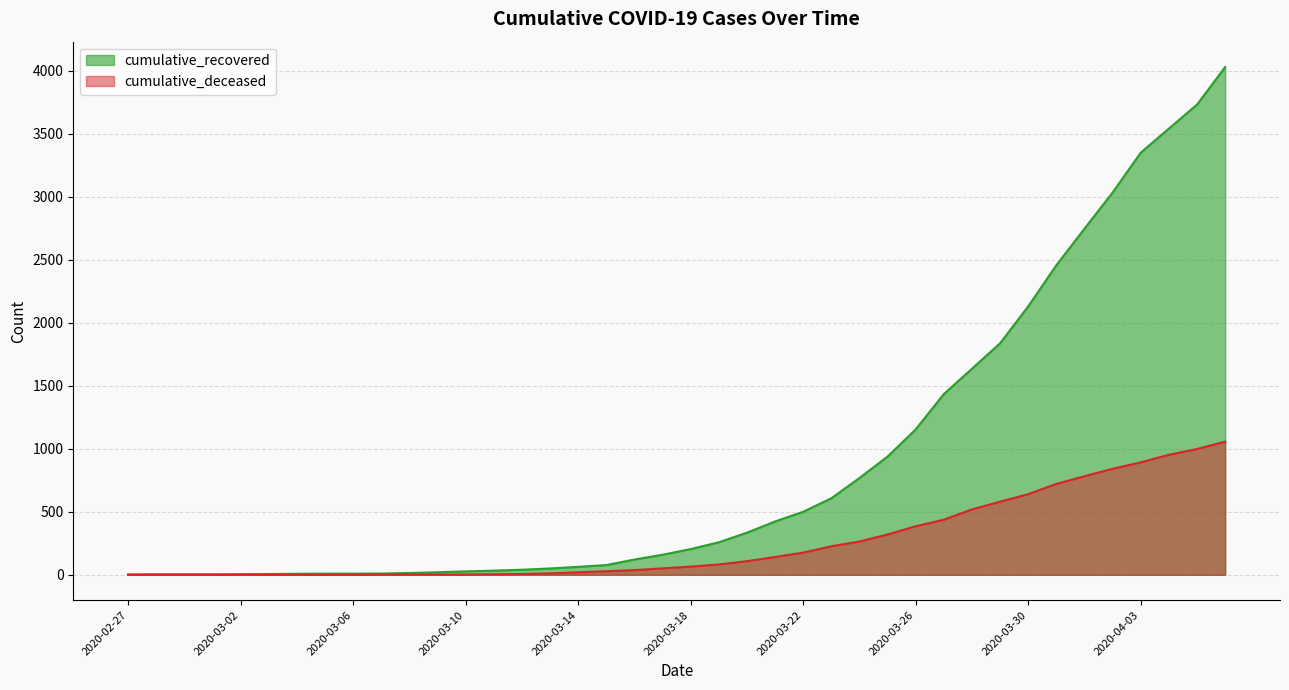

At which label does cumulative_deceased reach its minimum?

2020-02-27